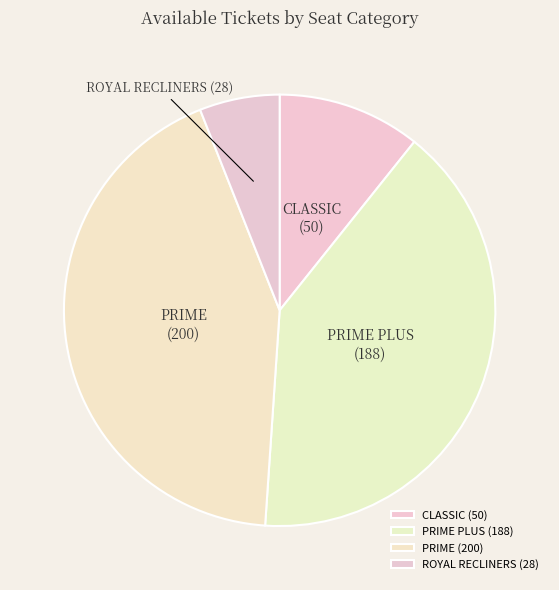

Approximately how many times larger is the value at PRIME PLUS compared to PRIME?

0.9